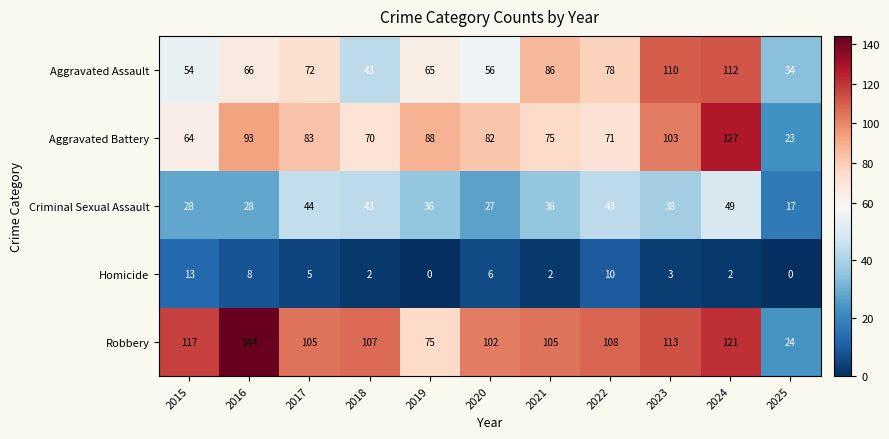

At how many categories does at least one series exceed 20?

11